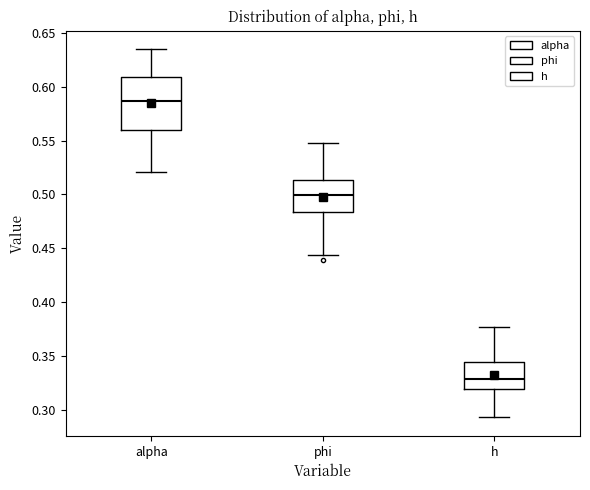

Which box's median line is the lowest?

h